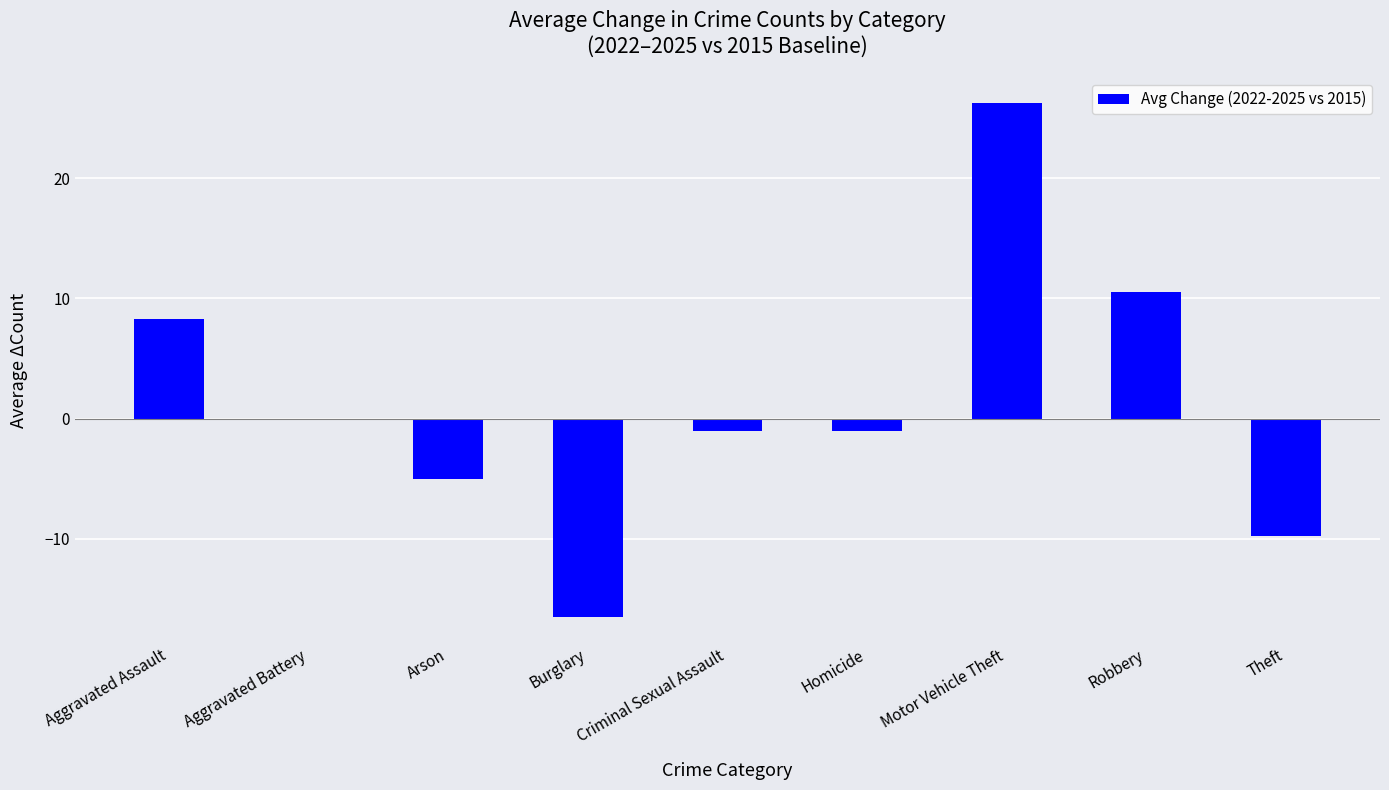

What value does the data have at Arson?

-5.0